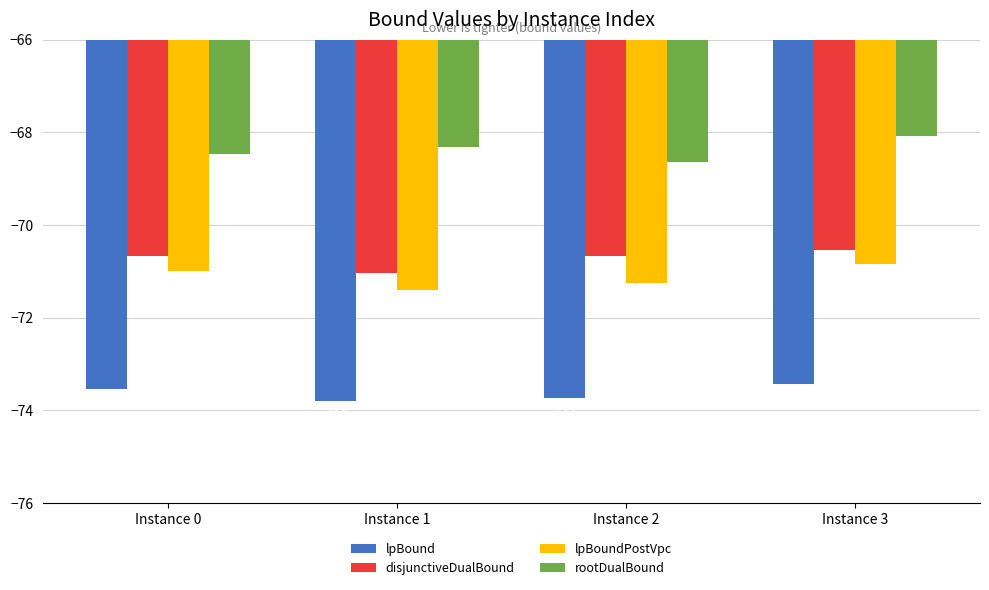

What is the value of the lpBoundPostVpc bar at the 3rd from the left?

-71.2